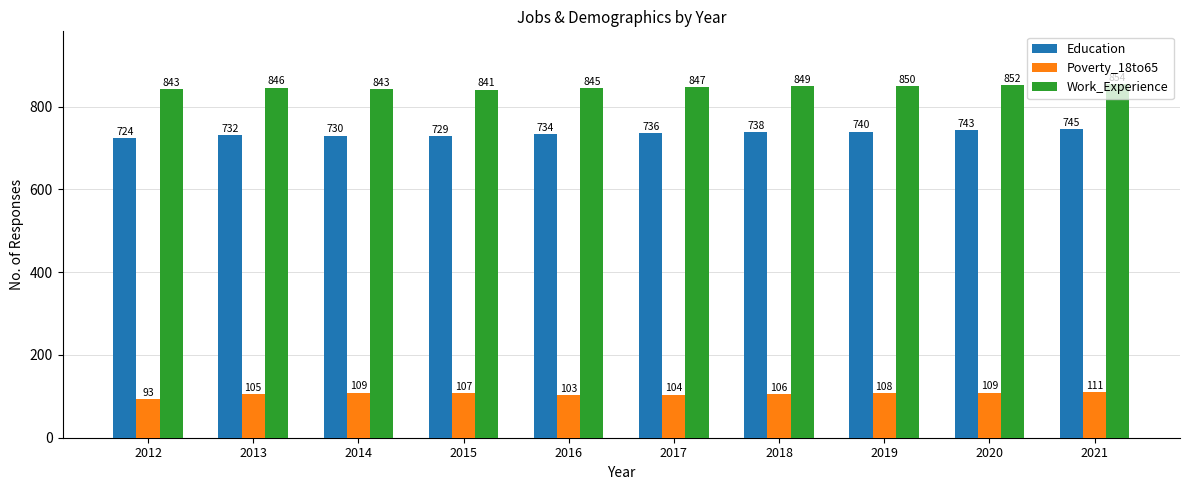

At 2012, list the series in order from smallest to largest.

Poverty_18to65, Education, Work_Experience